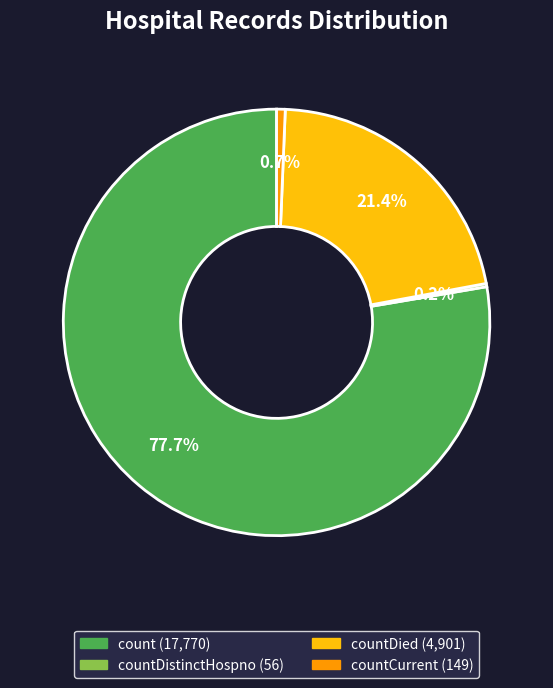

Is there a majority slice in this chart?

Yes